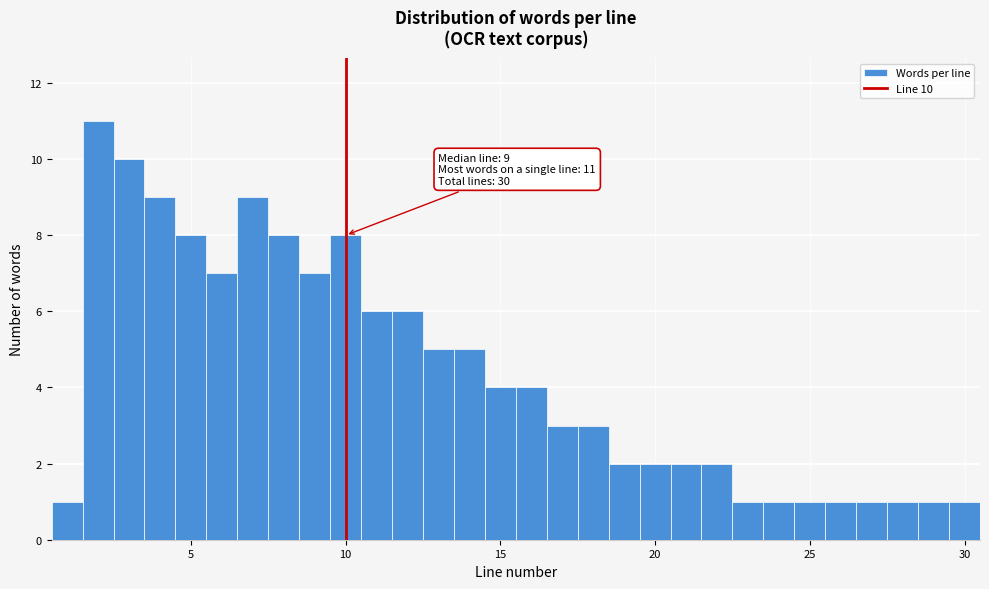

Around what value on the x-axis is the tallest bar? Give the approximate position of its centre, as read against the axis.

2.0